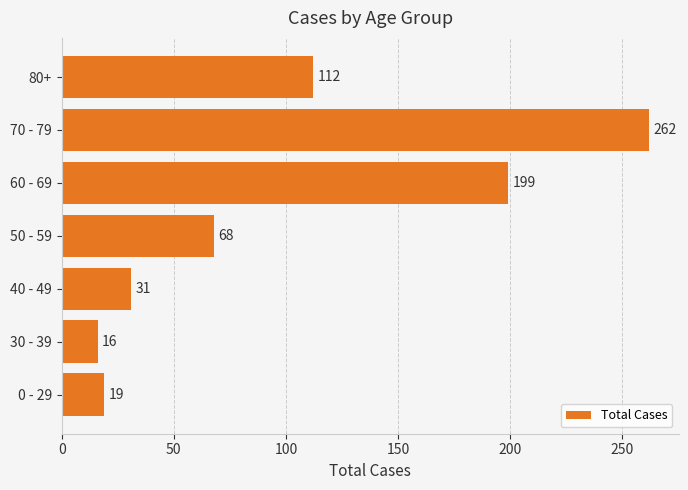

List the labels in order of value, largest first.

70 - 79, 60 - 69, 80+, 50 - 59, 40 - 49, 0 - 29, 30 - 39